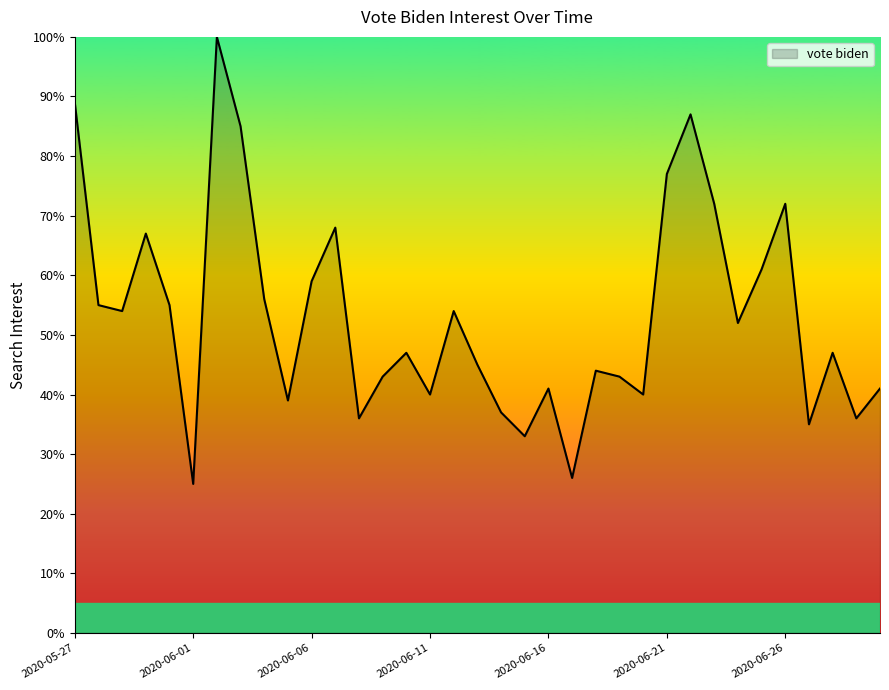

What is the minimum value shown in the chart?

25